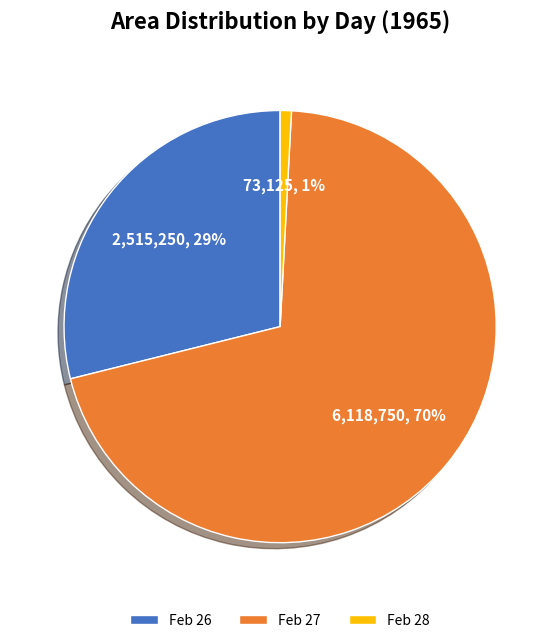

To the nearest percent, what is the difference between the largest and smallest slice percentages?

69%